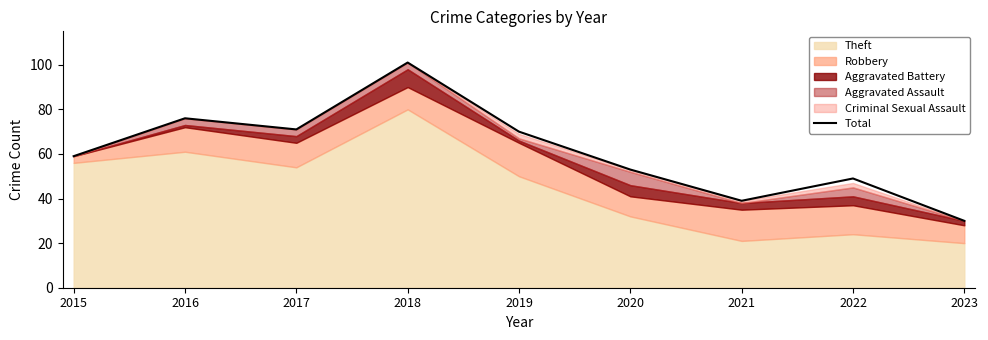

Where is the first local minimum?

2017